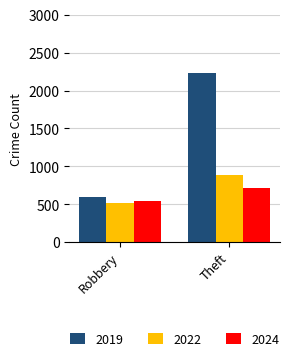

Which series has the largest range (max minus min)?

2019